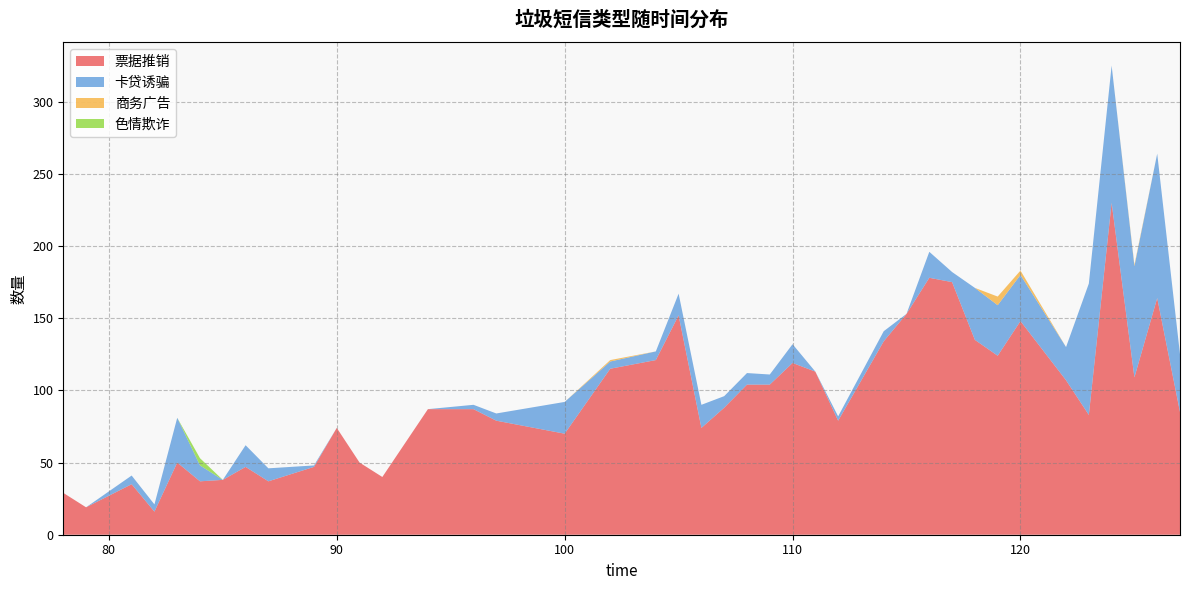

Reading right to left, what are all the values shown in this chart?

票据推销: 127=85	126=164	125=109	124=230	123=83	122=107	120=148	119=124	118=135	117=175	116=178	115=153	114=134	112=79	111=113	110=119	109=104	108=104	107=88	106=74	105=152	104=121	102=115	100=70	97=79	96=87	94=87	92=40	91=50	90=74	89=47	87=37	86=47	85=38	84=37	83=50	82=16	81=35	79=19	78=29
卡贷诱骗: 127=40	126=100	125=77	124=95	123=91	122=23	120=32	119=35	118=36	117=7	116=18	115=0	114=7	112=3	111=0	110=13	109=7	108=8	107=8	106=16	105=15	104=6	102=5	100=22	97=5	96=3	94=0	92=0	91=0	90=0	89=1	87=9	86=15	85=0	84=11	83=31	82=5	81=6	79=0	78=0
商务广告: 127=0	126=0	125=1	124=0	123=0	122=0	120=3	119=6	118=0	117=0	116=0	115=0	114=0	112=0	111=0	110=0	109=0	108=0	107=0	106=0	105=0	104=0	102=1	100=0	97=0	96=0	94=0	92=0	91=0	90=0	89=0	87=0	86=0	85=0	84=0	83=0	82=0	81=0	79=0	78=0
色情欺诈: 127=0	126=0	125=0	124=0	123=0	122=0	120=0	119=0	118=0	117=0	116=0	115=0	114=0	112=0	111=0	110=0	109=0	108=0	107=0	106=0	105=0	104=0	102=0	100=0	97=0	96=0	94=0	92=0	91=0	90=0	89=0	87=0	86=0	85=0	84=5	83=0	82=0	81=0	79=0	78=0